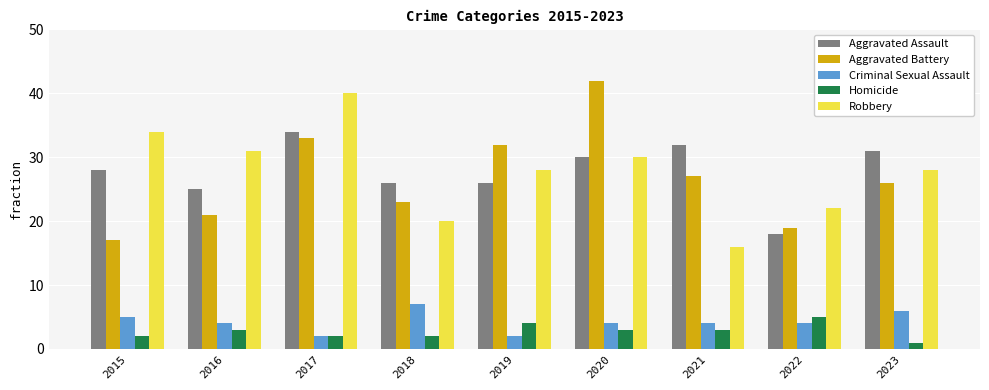

Reading right to left, extract all data points from this chart.

Aggravated Assault: 31	18	32	30	26	26	34	25	28
Aggravated Battery: 26	19	27	42	32	23	33	21	17
Criminal Sexual Assault: 6	4	4	4	2	7	2	4	5
Homicide: 1	5	3	3	4	2	2	3	2
Robbery: 28	22	16	30	28	20	40	31	34